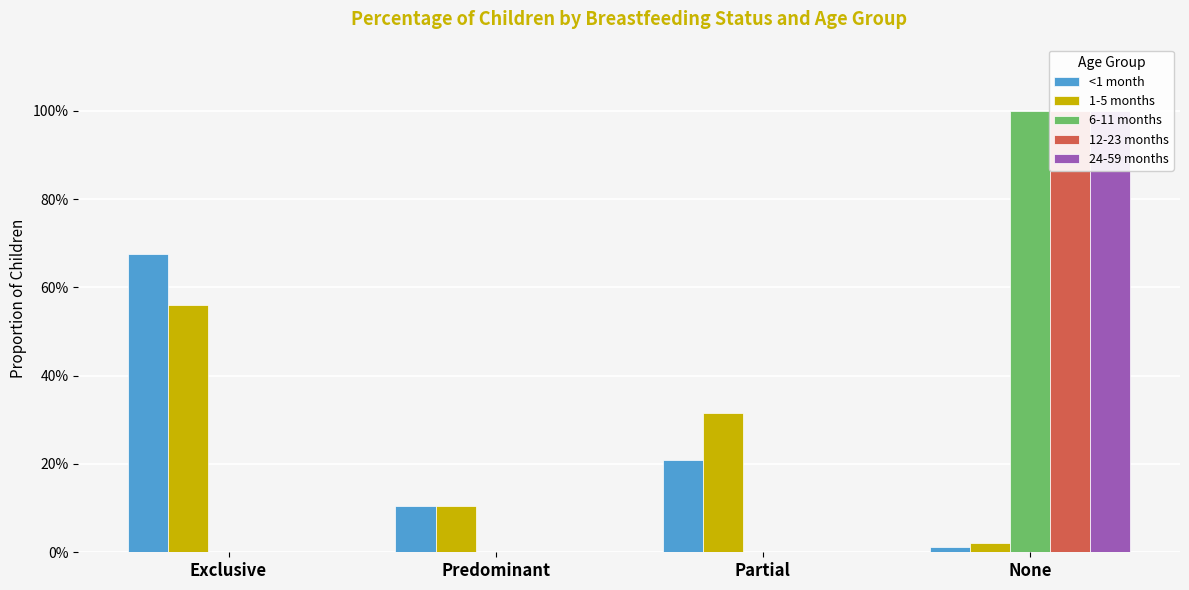

What is the difference between the highest and lowest values at Partial?

0.3